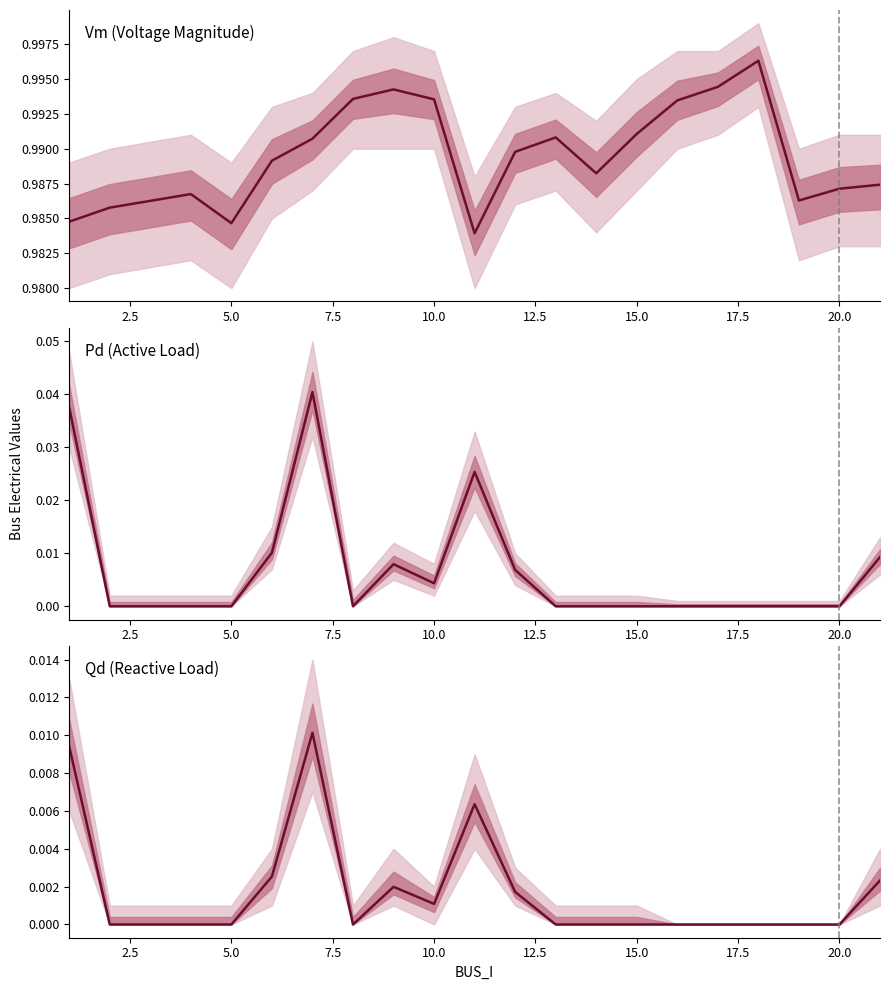

How many values in the Pd series exceed 0?

8